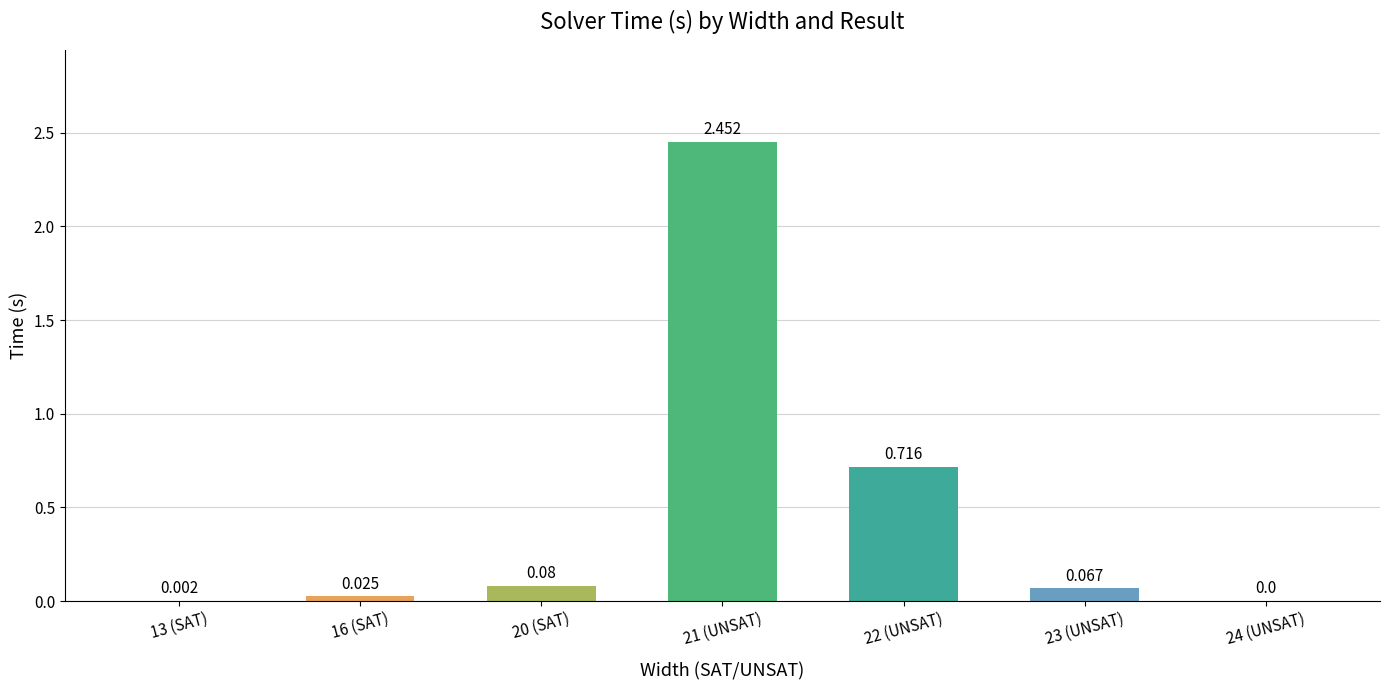

How many series are shown in this chart?

1